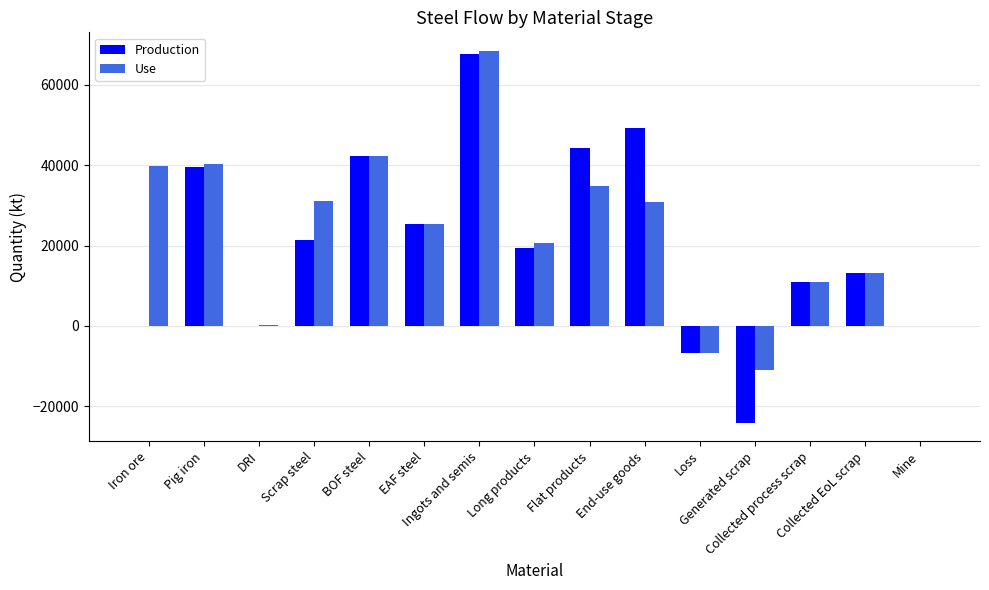

What is the sum of all Use values?

340098.1